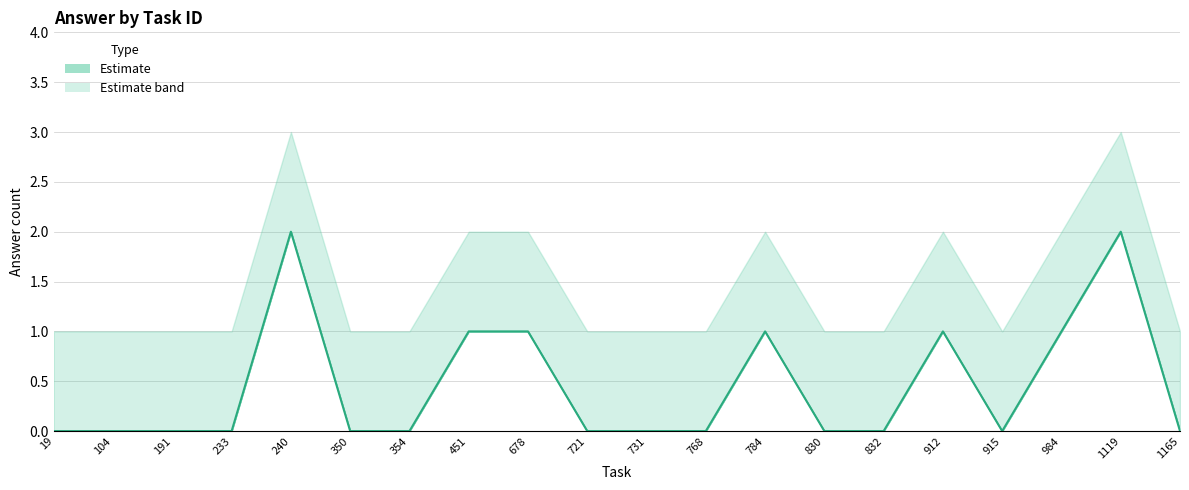

True or false: answer_lower and answer_sum intersect in this chart.

False